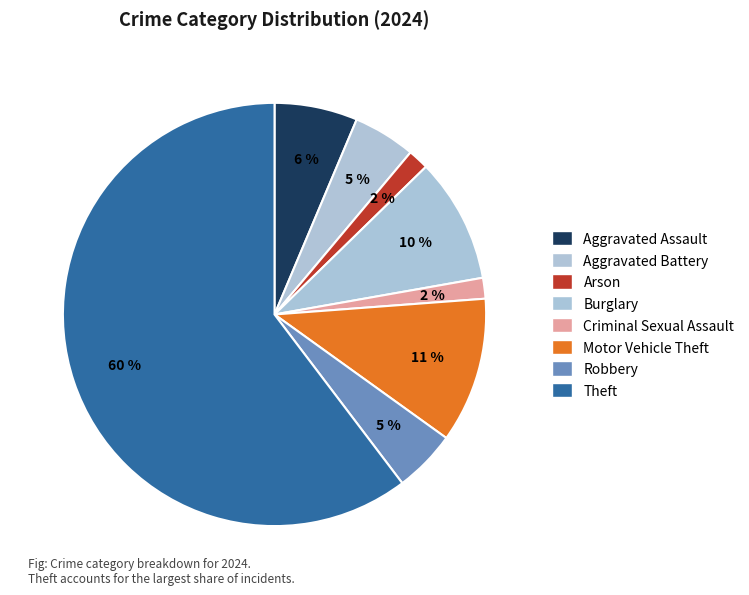

To the nearest percent, what portion does Aggravated Assault represent?

6%